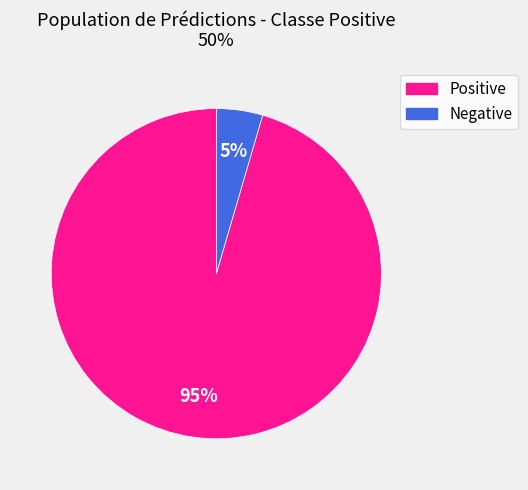

Is it true that Negative is 13% of the pie?

False